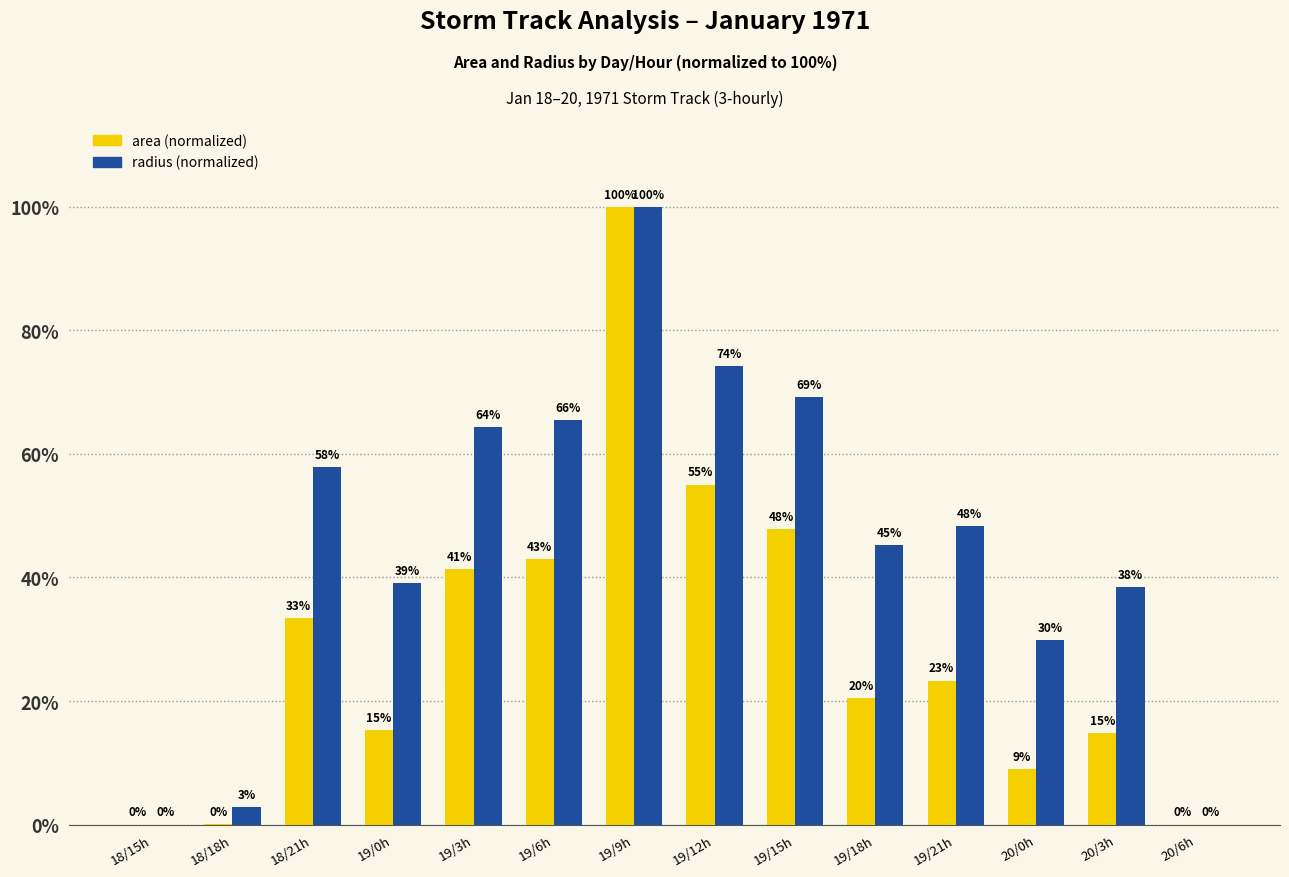

Which category has the highest value across all series?

19/9h